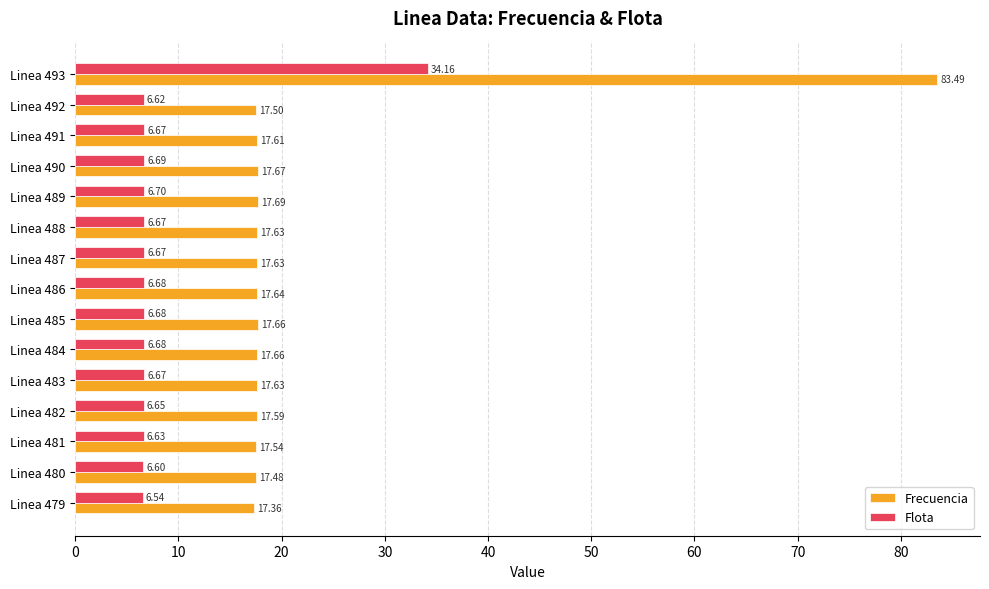

List the series in order of their overall mean, lowest first.

Flota, Frecuencia